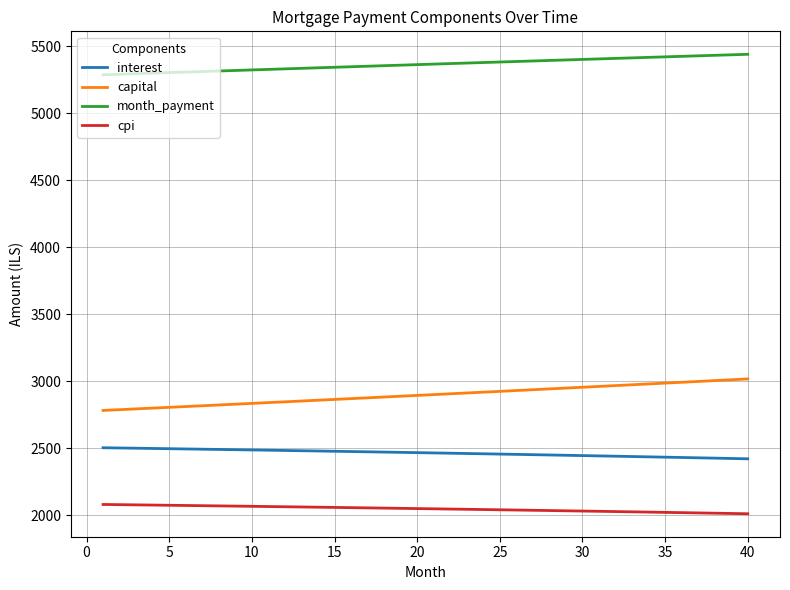

True or false: capital and month_payment intersect in this chart.

False